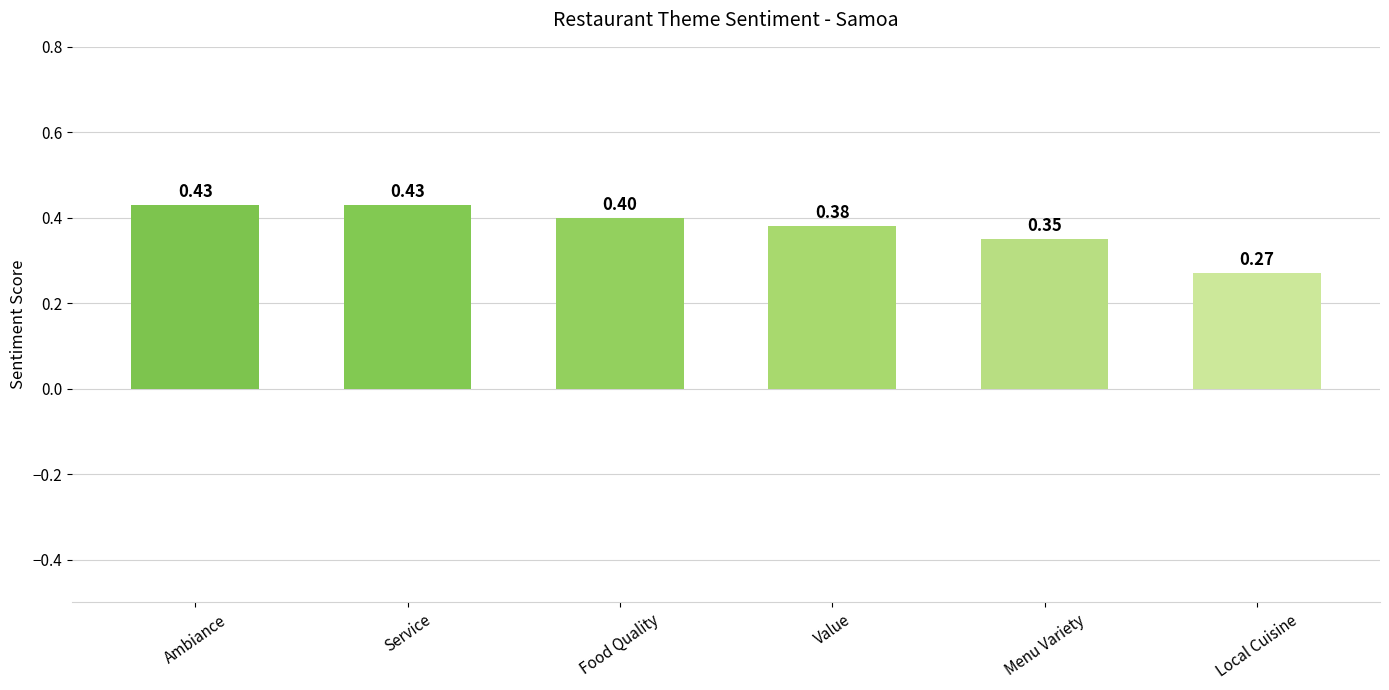

Are the bars grouped side by side (vs. stacked)?

No